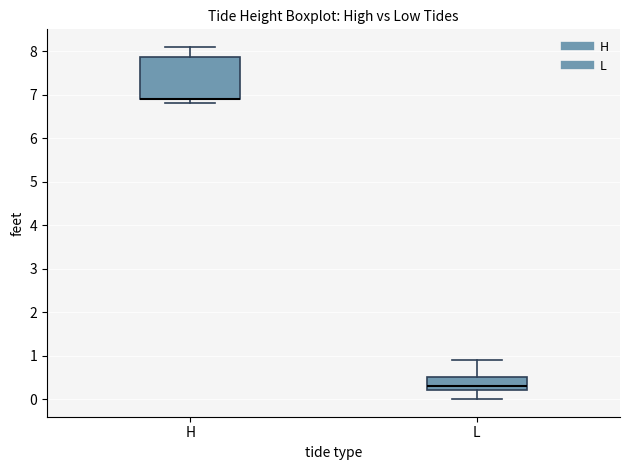

Reading left to right, transcribe this box plot: for each box, give where its median line is, the range the box spans, and where its two whiskers end, as read against the y-axis. The values are not printed on the chart, so give them approximately, as read against the axis.

H: median 6.9 (drawn on the box's lower edge), box 6.9 to 7.9, whiskers 6.8 to 8.1
L: median 0.3, box 0.2 to 0.5, whiskers 0.0 to 0.9